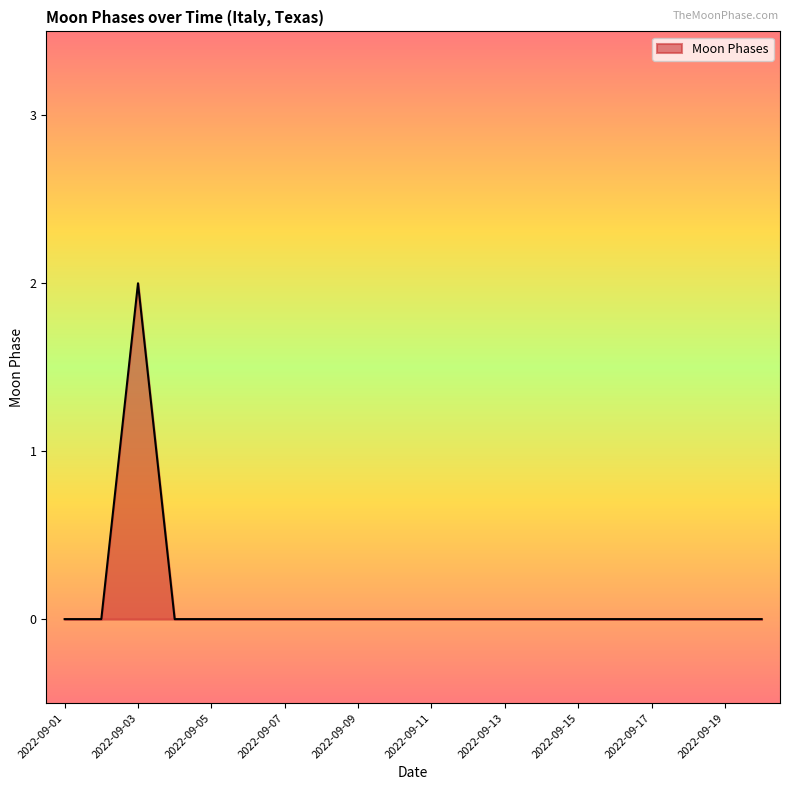

How many lines are shown in the chart?

1